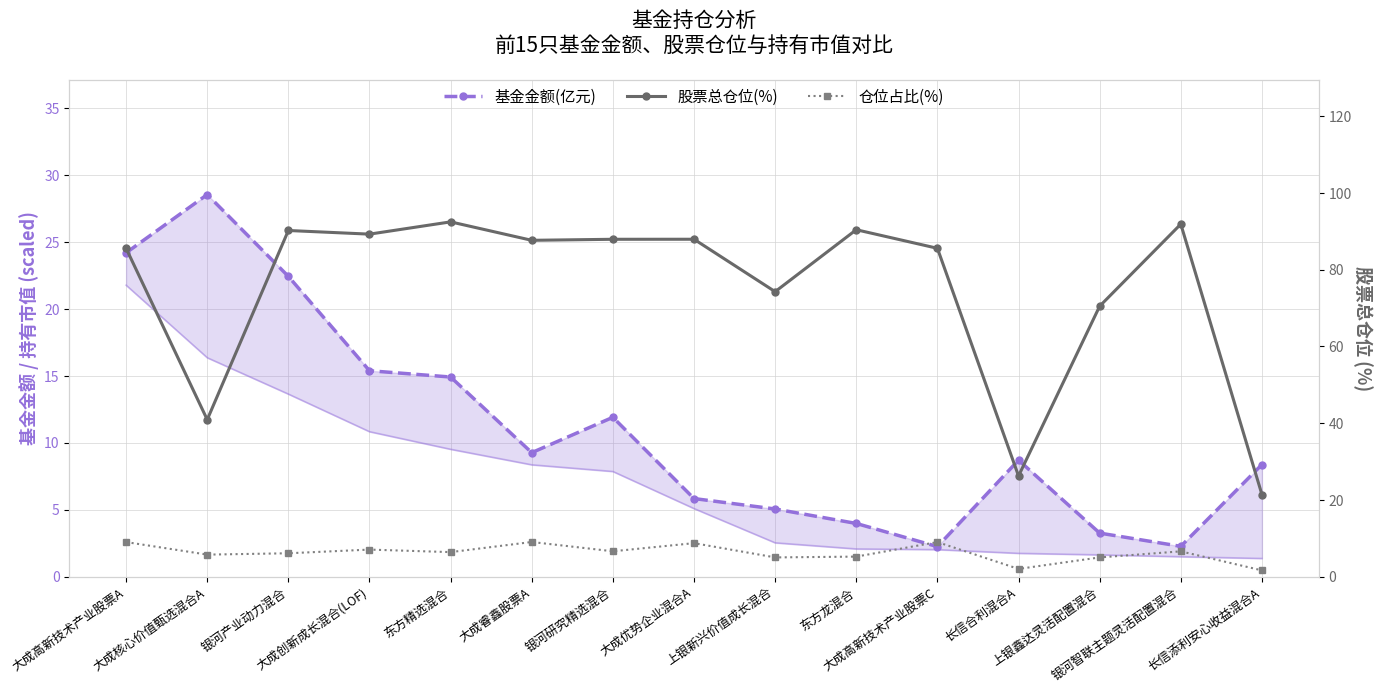

Reading left to right, transcribe all the data shown in this chart.

基金金额(亿元): 大成高新技术产业股票A=24.2	大成核心价值甄选混合A=28.5	银河产业动力混合=22.4	大成创新成长混合(LOF)=15.4	东方精选混合=14.9	大成睿鑫股票A=9.3	银河研究精选混合=11.9	大成优势企业混合A=5.8	上银新兴价值成长混合=5.0	东方龙混合=4.0	大成高新技术产业股票C=2.2	长信合利混合A=8.7	上银鑫达灵活配置混合=3.2	银河智联主题灵活配置混合=2.3	长信添利安心收益混合A=8.4
股票总仓位(%): 大成高新技术产业股票A=85.6	大成核心价值甄选混合A=40.9	银河产业动力混合=90.2	大成创新成长混合(LOF)=89.3	东方精选混合=92.5	大成睿鑫股票A=87.7	银河研究精选混合=88.0	大成优势企业混合A=88.0	上银新兴价值成长混合=74.3	东方龙混合=90.4	大成高新技术产业股票C=85.6	长信合利混合A=26.2	上银鑫达灵活配置混合=70.5	银河智联主题灵活配置混合=91.9	长信添利安心收益混合A=21.4
仓位占比(%): 大成高新技术产业股票A=9.0	大成核心价值甄选混合A=5.7	银河产业动力混合=6.1	大成创新成长混合(LOF)=7.0	东方精选混合=6.4	大成睿鑫股票A=9.0	银河研究精选混合=6.6	大成优势企业混合A=8.7	上银新兴价值成长混合=5.0	东方龙混合=5.2	大成高新技术产业股票C=9.0	长信合利混合A=2.0	上银鑫达灵活配置混合=5.0	银河智联主题灵活配置混合=6.6	长信添利安心收益混合A=1.6